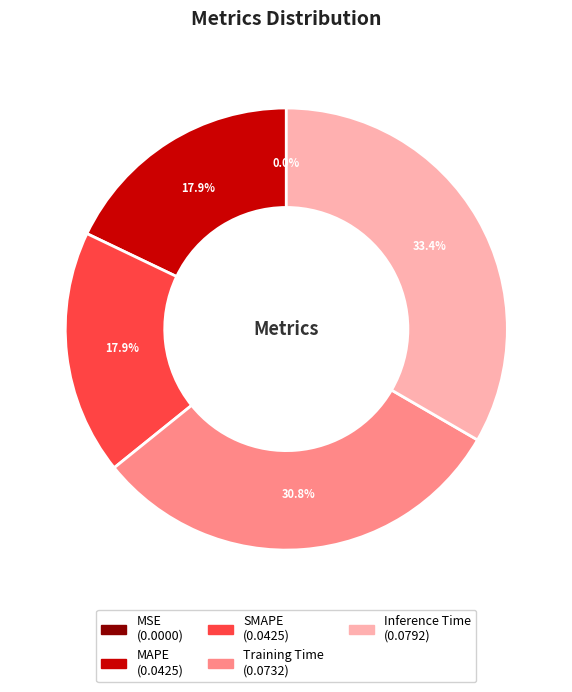

What is the largest slice in the pie chart?

Inference Time